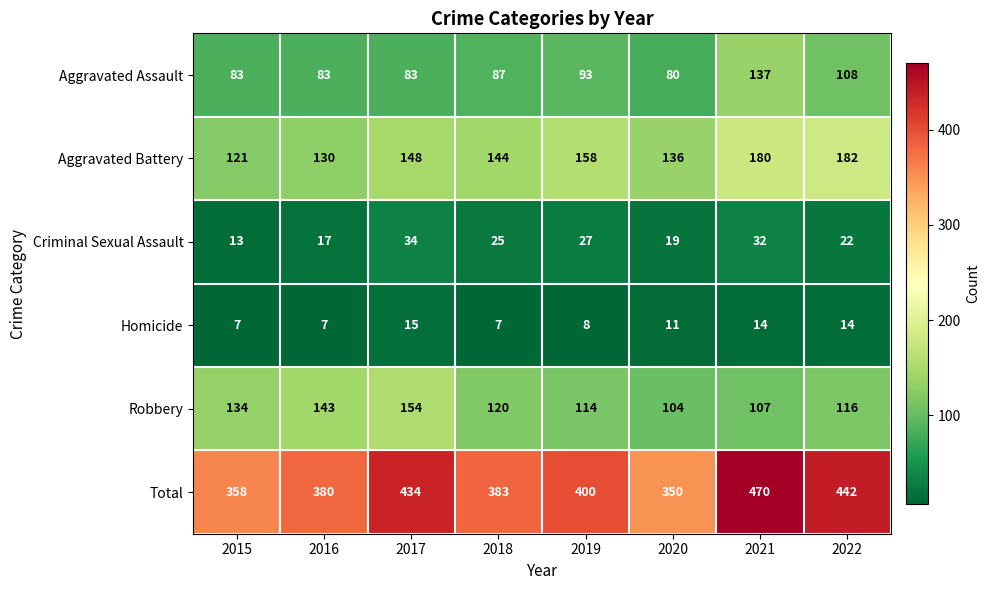

Which category has the highest value in the Robbery series?

2017